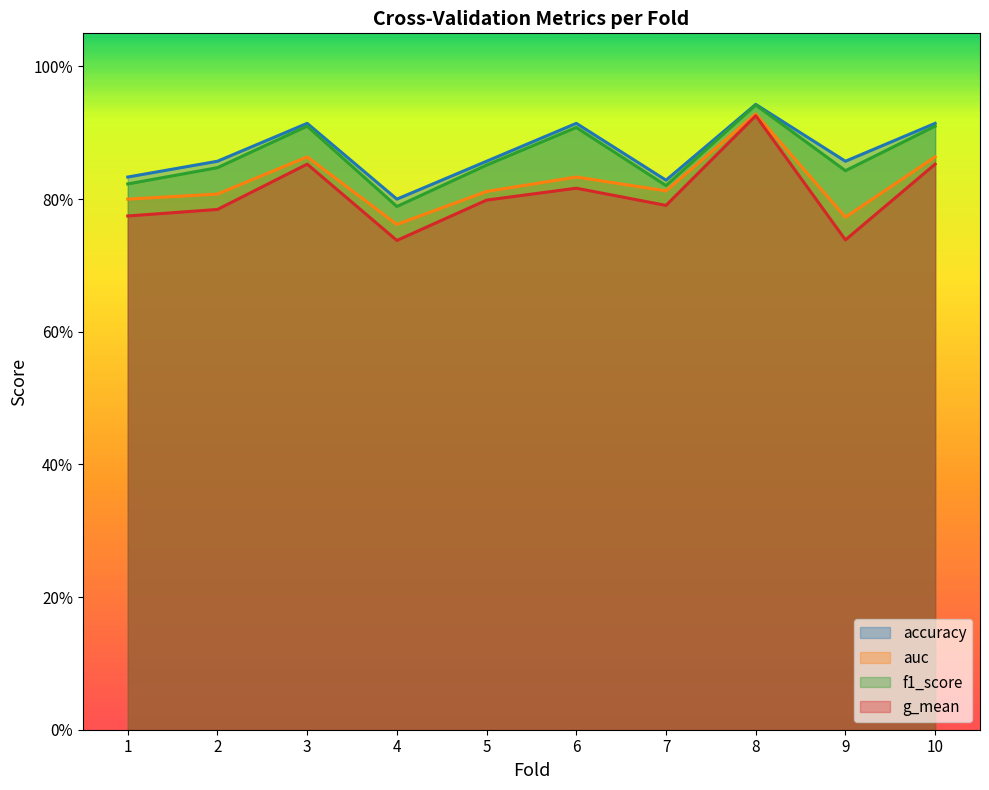

Is the value of f1_score at 2 greater than the value of auc at 10?

No